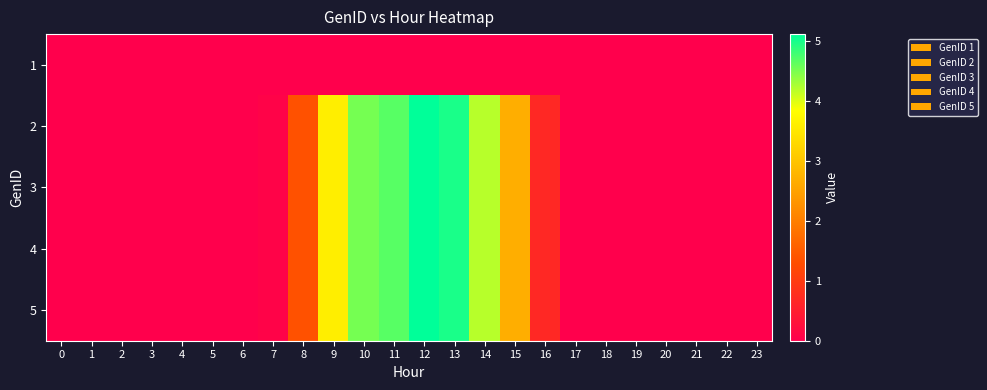

Reading right to left, what are all the values shown in this chart?

1: 23=0.0	22=0.0	21=0.0	20=0.0	19=0.0	18=0.0	17=0.0	16=0.0	15=0.0	14=0.0	13=0.0	12=0.0	11=0.0	10=0.0	9=0.0	8=0.0	7=0.0	6=0.0	5=0.0	4=0.0	3=0.0	2=0.0	1=0.0	0=0.0
2: 23=0.0	22=0.0	21=0.0	20=0.0	19=0.0	18=0.0	17=0.0	16=0.7	15=2.7	14=4.2	13=5.0	12=5.1	11=4.7	10=4.5	9=3.6	8=1.4	7=0.1	6=0.0	5=0.0	4=0.0	3=0.0	2=0.0	1=0.0	0=0.0
3: 23=0.0	22=0.0	21=0.0	20=0.0	19=0.0	18=0.0	17=0.0	16=0.7	15=2.7	14=4.2	13=5.0	12=5.1	11=4.7	10=4.5	9=3.6	8=1.4	7=0.1	6=0.0	5=0.0	4=0.0	3=0.0	2=0.0	1=0.0	0=0.0
4: 23=0.0	22=0.0	21=0.0	20=0.0	19=0.0	18=0.0	17=0.0	16=0.7	15=2.7	14=4.2	13=5.0	12=5.1	11=4.7	10=4.5	9=3.6	8=1.4	7=0.1	6=0.0	5=0.0	4=0.0	3=0.0	2=0.0	1=0.0	0=0.0
5: 23=0.0	22=0.0	21=0.0	20=0.0	19=0.0	18=0.0	17=0.0	16=0.7	15=2.7	14=4.2	13=5.0	12=5.1	11=4.7	10=4.5	9=3.6	8=1.4	7=0.1	6=0.0	5=0.0	4=0.0	3=0.0	2=0.0	1=0.0	0=0.0